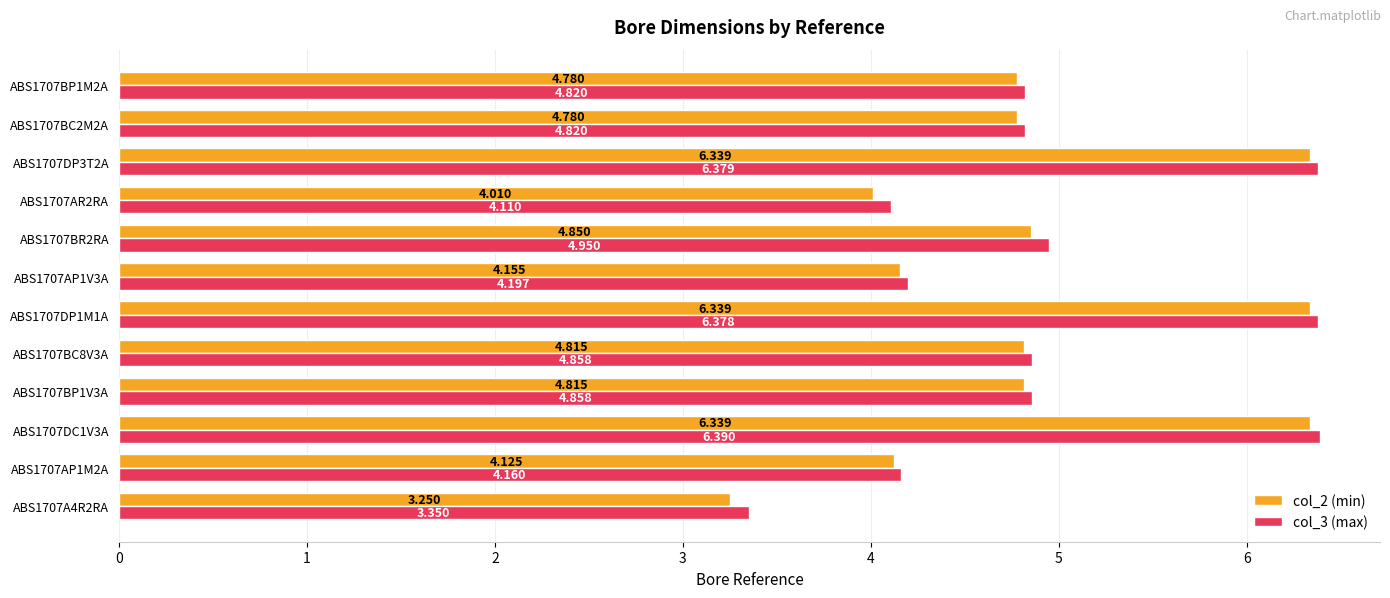

At how many categories does at least one series exceed 4?

11